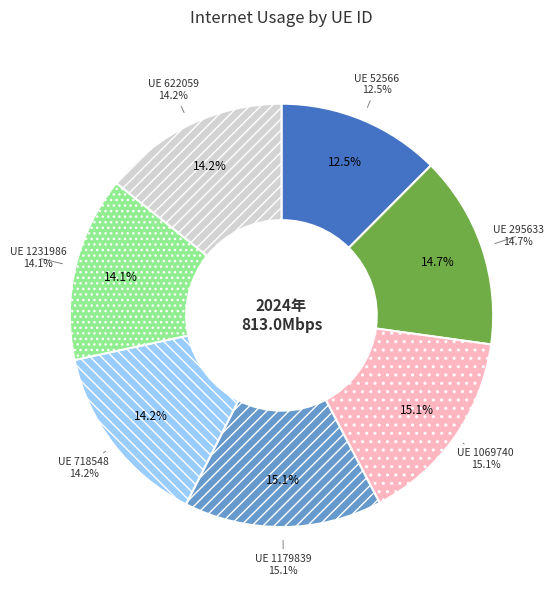

True or false: 622059 accounts for 14% of the total.

True